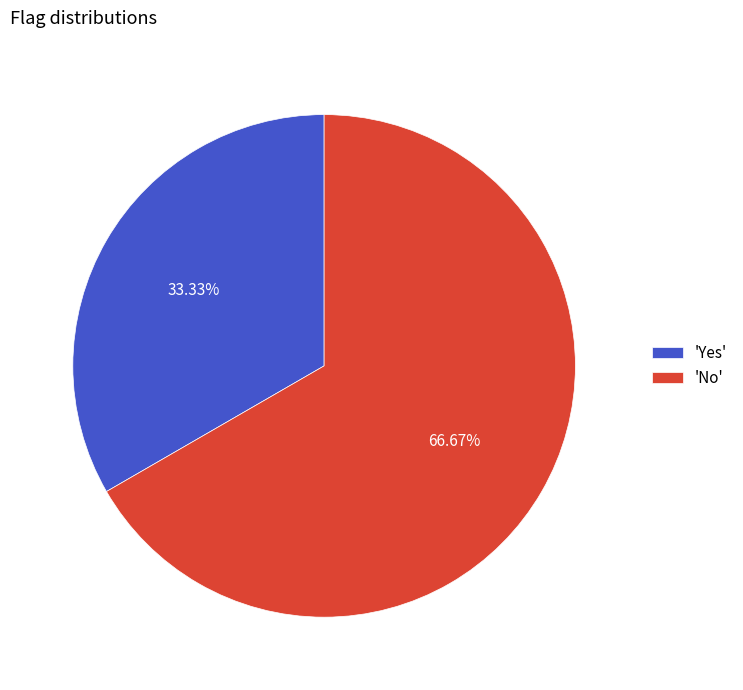

Approximately how many times larger is the value at 'Yes' compared to 'No'?

0.5